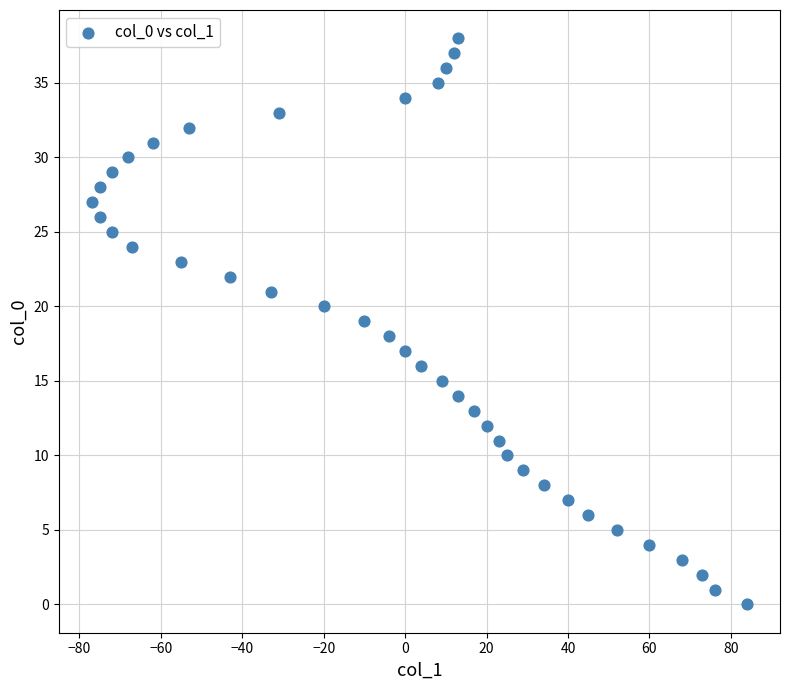

What is the range of Y values (max minus min)?

38